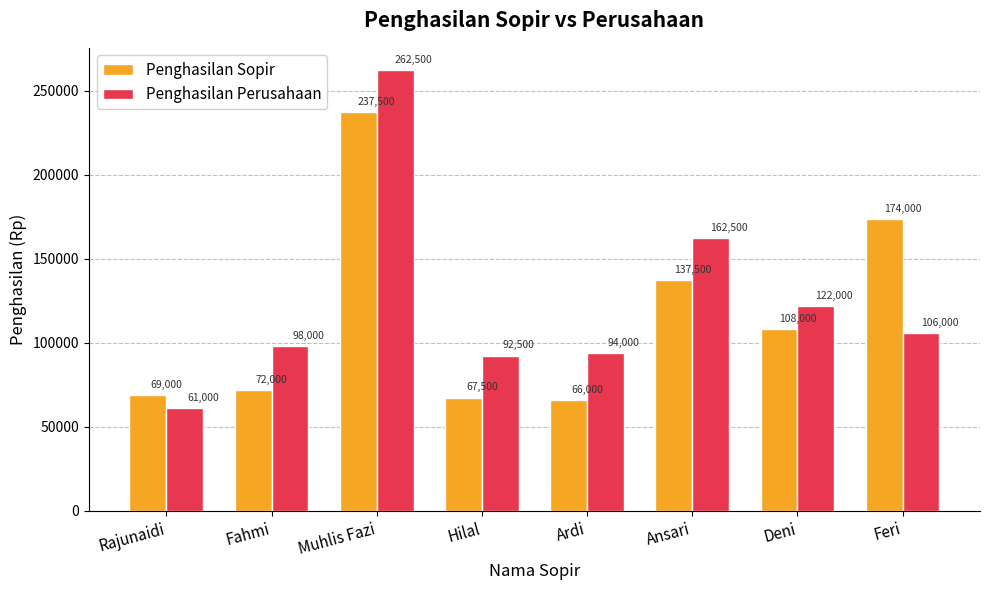

Reading left to right, what are all the values shown in this chart?

Penghasilan Sopir: 69000	72000	237500	67500	66000	137500	108000	174000
Penghasilan Perusahaan: 61000	98000	262500	92500	94000	162500	122000	106000